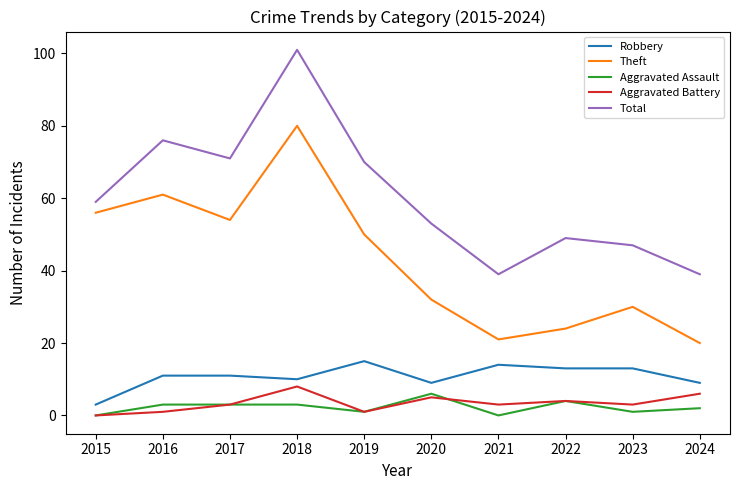

Reading left to right, extract all data points from this chart.

Robbery: 3	11	11	10	15	9	14	13	13	9
Theft: 56	61	54	80	50	32	21	24	30	20
Aggravated Assault: 0	3	3	3	1	6	0	4	1	2
Aggravated Battery: 0	1	3	8	1	5	3	4	3	6
Total: 59	76	71	101	70	53	39	49	47	39